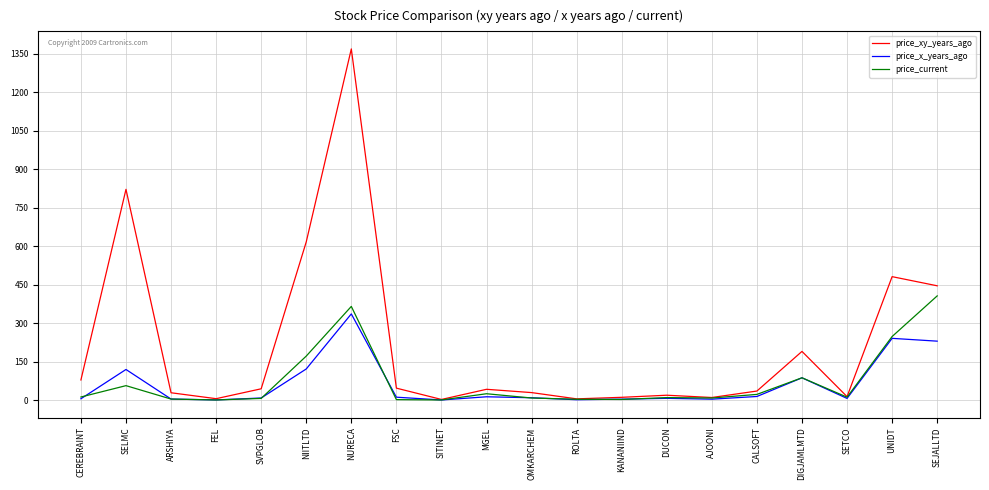

The price_current series shows 164.3 at NURECA. True or false?

False